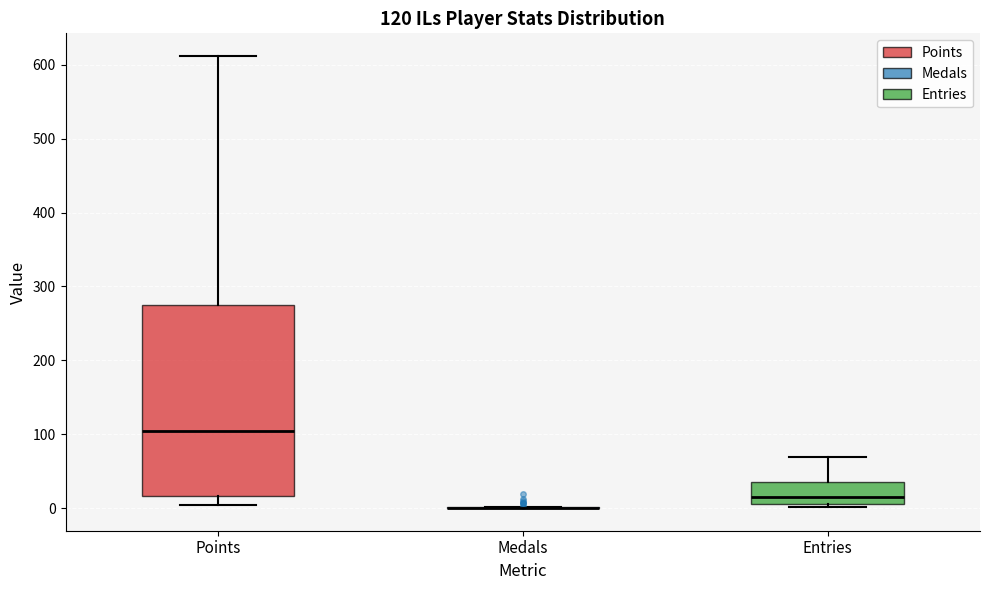

Comparing the boxes themselves (not the whiskers), which one is the tallest?

Points